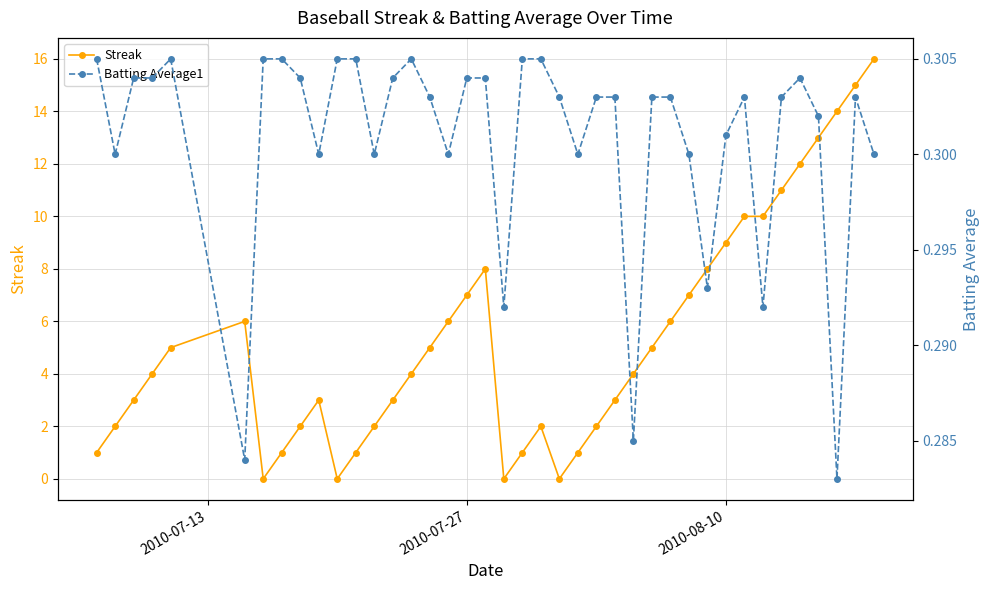

True or false: Streak has more than 0 points higher than both neighbors.

True